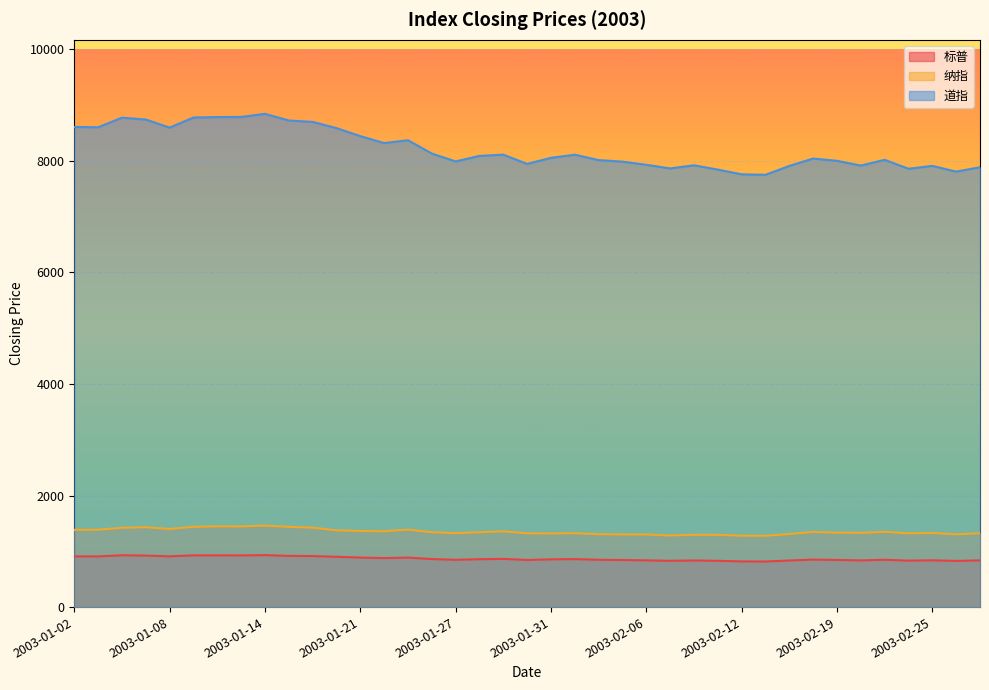

Which has a higher value, 2003-02-04 or 2003-01-07?

2003-01-07